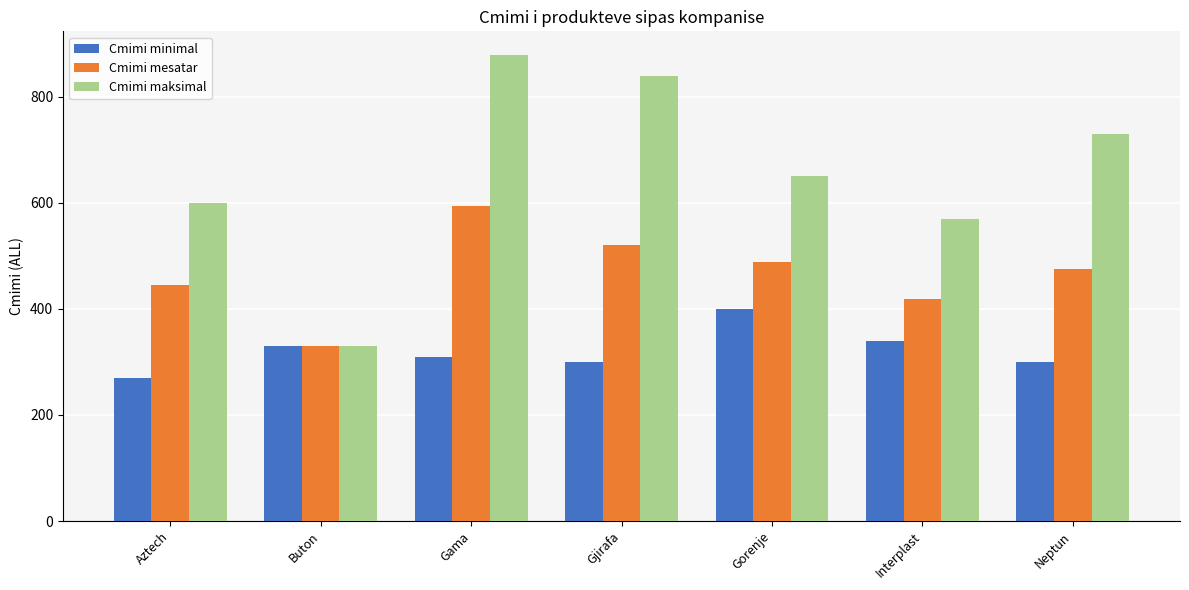

Is it true that Cmimi maksimal equals 910.3 at Aztech?

False